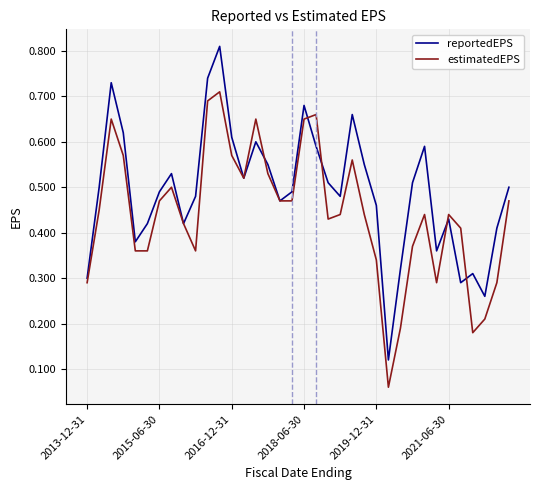

True or false: reportedEPS and estimatedEPS intersect in this chart.

True